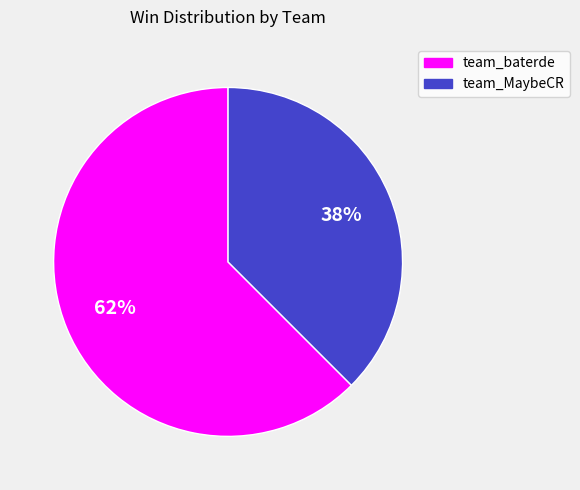

Which slice represents more than half of the pie?

team_baterde